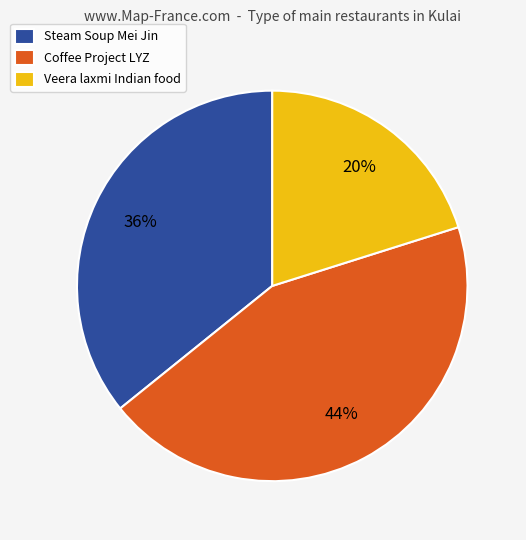

Rank the categories by value from lowest to highest.

Veera laxmi Indian food, Steam Soup Mei Jin, Coffee Project LYZ